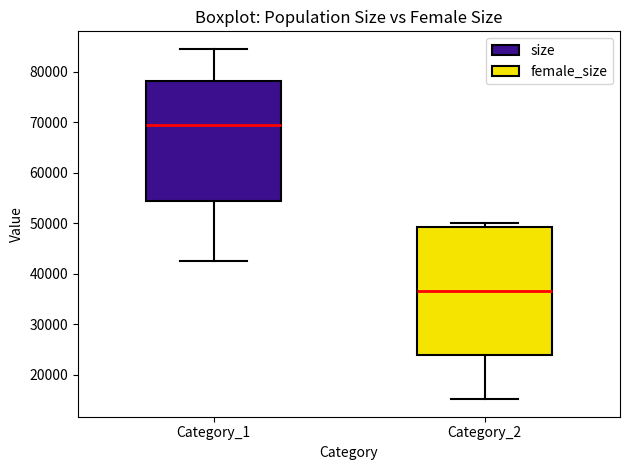

Which box is the tallest, from its lower edge to its upper edge?

Category_2